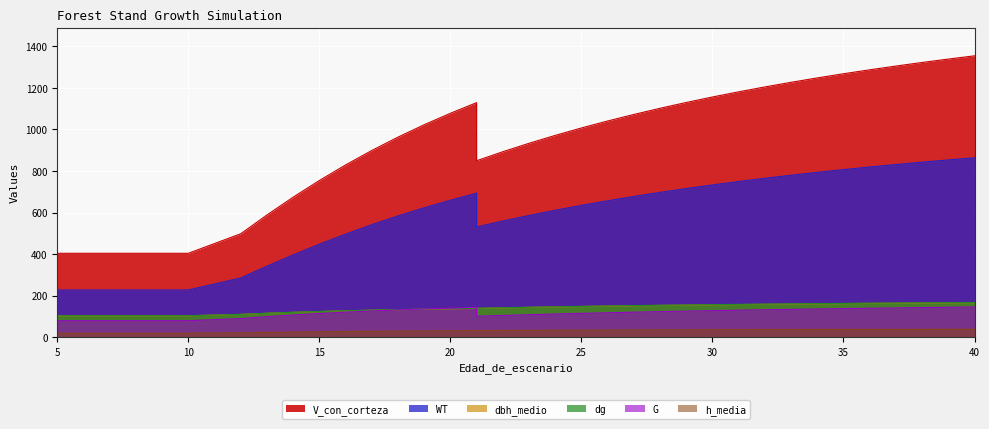

Reading left to right, extract all data points from this chart.

V_con_corteza: 5=403.8	5=403.8	6=403.8	7=403.8	8=403.8	9=403.8	10=403.8	12=497.8	13=588.2	14=673.8	15=754.1	16=828.9	17=898.4	18=962.8	19=1022.4	20=1077.6	21=1128.7	21=849.2	22=892.5	23=933.1	24=971.2	25=1006.9	26=1040.5	27=1072.0	28=1101.7	29=1129.6	30=1156.0	31=1180.9	32=1204.4	33=1226.7	34=1247.8	35=1267.8	36=1286.9	37=1304.9	38=1322.1	39=1338.5	40=1354.2
G: 5=79.5	5=79.5	6=79.5	7=79.5	8=79.5	9=79.5	10=79.5	12=89.8	13=98.9	14=106.9	15=114.0	16=120.4	17=126.1	18=131.3	19=136.0	20=140.2	21=144.1	21=100.9	22=104.7	23=108.3	24=111.6	25=114.8	26=117.7	27=120.4	28=123.0	29=125.5	30=127.8	31=130.0	32=132.1	33=134.0	34=135.9	35=137.7	36=139.4	37=141.0	38=142.6	39=144.0	40=145.4
dbh_medio: 5=103.2	5=103.2	6=103.2	7=103.2	8=103.2	9=103.2	10=103.2	12=109.7	13=115.0	14=119.6	15=123.5	16=126.8	17=129.8	18=132.3	19=134.6	20=136.7	21=138.6	21=138.6	22=141.1	23=143.5	24=145.7	25=147.7	26=149.6	27=151.3	28=152.9	29=154.4	30=155.8	31=157.1	32=158.3	33=159.5	34=160.6	35=161.6	36=162.6	37=163.6	38=164.4	39=165.3	40=166.1
dg: 5=103.4	5=103.4	6=103.4	7=103.4	8=103.4	9=103.4	10=103.4	12=109.9	13=115.3	14=119.9	15=123.9	16=127.3	17=130.3	18=132.9	19=135.2	20=137.3	21=139.2	21=139.2	22=141.9	23=144.3	24=146.5	25=148.5	26=150.4	27=152.1	28=153.8	29=155.3	30=156.7	31=158.1	32=159.3	33=160.5	34=161.6	35=162.7	36=163.7	37=164.6	38=165.5	39=166.4	40=167.2
h_media: 5=19.1	5=19.1	6=19.1	7=19.1	8=19.1	9=19.1	10=19.1	12=21.2	13=23.0	14=24.6	15=26.1	16=27.3	17=28.4	18=29.4	19=30.3	20=31.1	21=31.8	21=31.8	22=32.5	23=33.1	24=33.6	25=34.1	26=34.5	27=34.9	28=35.3	29=35.6	30=36.0	31=36.2	32=36.5	33=36.8	34=37.0	35=37.2	36=37.4	37=37.6	38=37.8	39=37.9	40=38.1
WT: 5=227.2	5=227.2	6=227.2	7=227.2	8=227.2	9=227.2	10=227.2	12=285.1	13=341.7	14=396.1	15=447.6	16=496.0	17=541.3	18=583.5	19=622.8	20=659.2	21=693.1	21=530.5	22=559.0	23=585.7	24=610.8	25=634.4	26=656.5	27=677.3	28=696.9	29=715.3	30=732.8	31=749.2	32=764.7	33=779.4	34=793.4	35=806.6	36=819.1	37=831.0	38=842.3	39=853.1	40=863.4